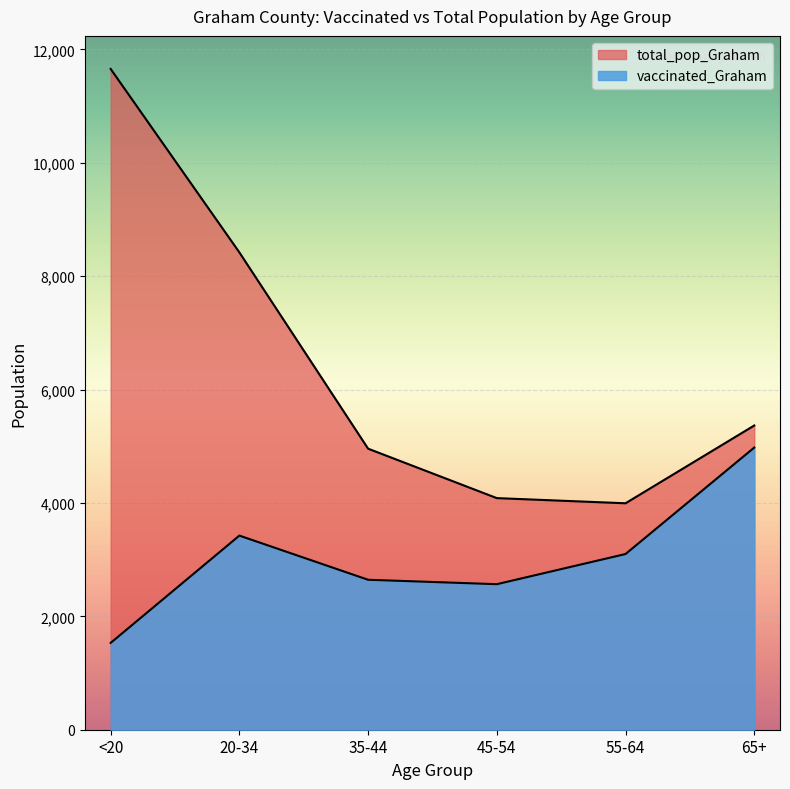

Is the value of total_pop_Graham at 65+ greater than the value of vaccinated_Graham at <20?

Yes